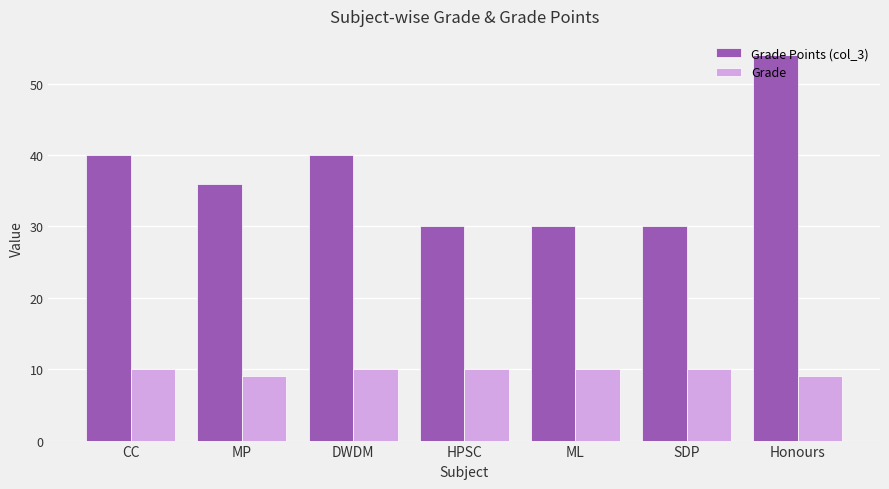

List the series in order of their overall mean, highest first.

Grade Points (col_3), Grade